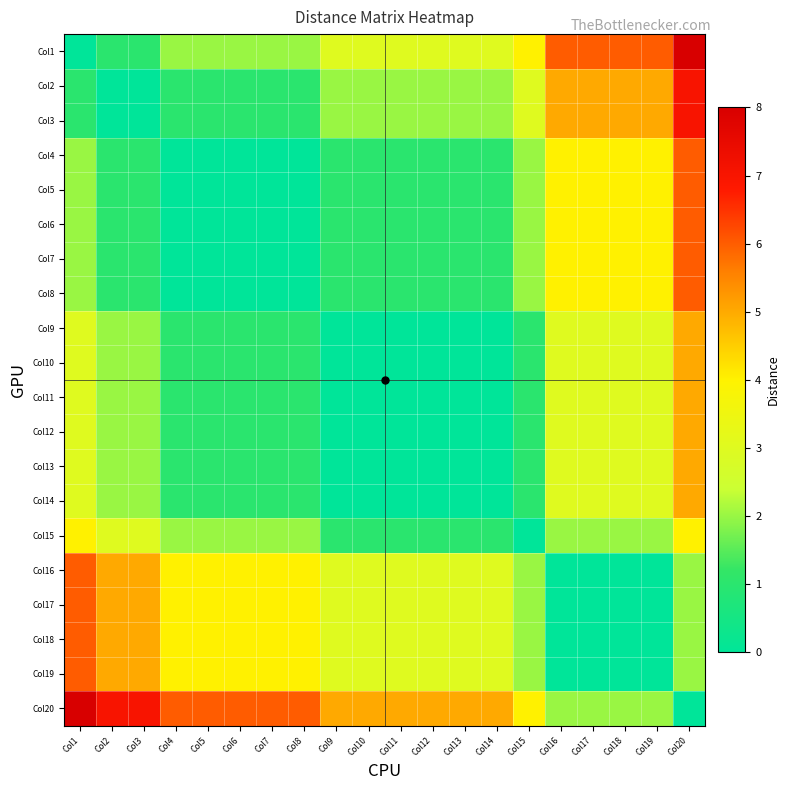

Reading left to right, transcribe all the data shown in this chart.

Col1: Col1=0	Col2=1	Col3=1	Col4=2	Col5=2	Col6=2	Col7=2	Col8=2	Col9=3	Col10=3	Col11=3	Col12=3	Col13=3	Col14=3	Col15=4	Col16=6	Col17=6	Col18=6	Col19=6	Col20=8
Col2: Col1=1	Col2=0	Col3=0	Col4=1	Col5=1	Col6=1	Col7=1	Col8=1	Col9=2	Col10=2	Col11=2	Col12=2	Col13=2	Col14=2	Col15=3	Col16=5	Col17=5	Col18=5	Col19=5	Col20=7
Col3: Col1=1	Col2=0	Col3=0	Col4=1	Col5=1	Col6=1	Col7=1	Col8=1	Col9=2	Col10=2	Col11=2	Col12=2	Col13=2	Col14=2	Col15=3	Col16=5	Col17=5	Col18=5	Col19=5	Col20=7
Col4: Col1=2	Col2=1	Col3=1	Col4=0	Col5=0	Col6=0	Col7=0	Col8=0	Col9=1	Col10=1	Col11=1	Col12=1	Col13=1	Col14=1	Col15=2	Col16=4	Col17=4	Col18=4	Col19=4	Col20=6
Col5: Col1=2	Col2=1	Col3=1	Col4=0	Col5=0	Col6=0	Col7=0	Col8=0	Col9=1	Col10=1	Col11=1	Col12=1	Col13=1	Col14=1	Col15=2	Col16=4	Col17=4	Col18=4	Col19=4	Col20=6
Col6: Col1=2	Col2=1	Col3=1	Col4=0	Col5=0	Col6=0	Col7=0	Col8=0	Col9=1	Col10=1	Col11=1	Col12=1	Col13=1	Col14=1	Col15=2	Col16=4	Col17=4	Col18=4	Col19=4	Col20=6
Col7: Col1=2	Col2=1	Col3=1	Col4=0	Col5=0	Col6=0	Col7=0	Col8=0	Col9=1	Col10=1	Col11=1	Col12=1	Col13=1	Col14=1	Col15=2	Col16=4	Col17=4	Col18=4	Col19=4	Col20=6
Col8: Col1=2	Col2=1	Col3=1	Col4=0	Col5=0	Col6=0	Col7=0	Col8=0	Col9=1	Col10=1	Col11=1	Col12=1	Col13=1	Col14=1	Col15=2	Col16=4	Col17=4	Col18=4	Col19=4	Col20=6
Col9: Col1=3	Col2=2	Col3=2	Col4=1	Col5=1	Col6=1	Col7=1	Col8=1	Col9=0	Col10=0	Col11=0	Col12=0	Col13=0	Col14=0	Col15=1	Col16=3	Col17=3	Col18=3	Col19=3	Col20=5
Col10: Col1=3	Col2=2	Col3=2	Col4=1	Col5=1	Col6=1	Col7=1	Col8=1	Col9=0	Col10=0	Col11=0	Col12=0	Col13=0	Col14=0	Col15=1	Col16=3	Col17=3	Col18=3	Col19=3	Col20=5
Col11: Col1=3	Col2=2	Col3=2	Col4=1	Col5=1	Col6=1	Col7=1	Col8=1	Col9=0	Col10=0	Col11=0	Col12=0	Col13=0	Col14=0	Col15=1	Col16=3	Col17=3	Col18=3	Col19=3	Col20=5
Col12: Col1=3	Col2=2	Col3=2	Col4=1	Col5=1	Col6=1	Col7=1	Col8=1	Col9=0	Col10=0	Col11=0	Col12=0	Col13=0	Col14=0	Col15=1	Col16=3	Col17=3	Col18=3	Col19=3	Col20=5
Col13: Col1=3	Col2=2	Col3=2	Col4=1	Col5=1	Col6=1	Col7=1	Col8=1	Col9=0	Col10=0	Col11=0	Col12=0	Col13=0	Col14=0	Col15=1	Col16=3	Col17=3	Col18=3	Col19=3	Col20=5
Col14: Col1=3	Col2=2	Col3=2	Col4=1	Col5=1	Col6=1	Col7=1	Col8=1	Col9=0	Col10=0	Col11=0	Col12=0	Col13=0	Col14=0	Col15=1	Col16=3	Col17=3	Col18=3	Col19=3	Col20=5
Col15: Col1=4	Col2=3	Col3=3	Col4=2	Col5=2	Col6=2	Col7=2	Col8=2	Col9=1	Col10=1	Col11=1	Col12=1	Col13=1	Col14=1	Col15=0	Col16=2	Col17=2	Col18=2	Col19=2	Col20=4
Col16: Col1=6	Col2=5	Col3=5	Col4=4	Col5=4	Col6=4	Col7=4	Col8=4	Col9=3	Col10=3	Col11=3	Col12=3	Col13=3	Col14=3	Col15=2	Col16=0	Col17=0	Col18=0	Col19=0	Col20=2
Col17: Col1=6	Col2=5	Col3=5	Col4=4	Col5=4	Col6=4	Col7=4	Col8=4	Col9=3	Col10=3	Col11=3	Col12=3	Col13=3	Col14=3	Col15=2	Col16=0	Col17=0	Col18=0	Col19=0	Col20=2
Col18: Col1=6	Col2=5	Col3=5	Col4=4	Col5=4	Col6=4	Col7=4	Col8=4	Col9=3	Col10=3	Col11=3	Col12=3	Col13=3	Col14=3	Col15=2	Col16=0	Col17=0	Col18=0	Col19=0	Col20=2
Col19: Col1=6	Col2=5	Col3=5	Col4=4	Col5=4	Col6=4	Col7=4	Col8=4	Col9=3	Col10=3	Col11=3	Col12=3	Col13=3	Col14=3	Col15=2	Col16=0	Col17=0	Col18=0	Col19=0	Col20=2
Col20: Col1=8	Col2=7	Col3=7	Col4=6	Col5=6	Col6=6	Col7=6	Col8=6	Col9=5	Col10=5	Col11=5	Col12=5	Col13=5	Col14=5	Col15=4	Col16=2	Col17=2	Col18=2	Col19=2	Col20=0